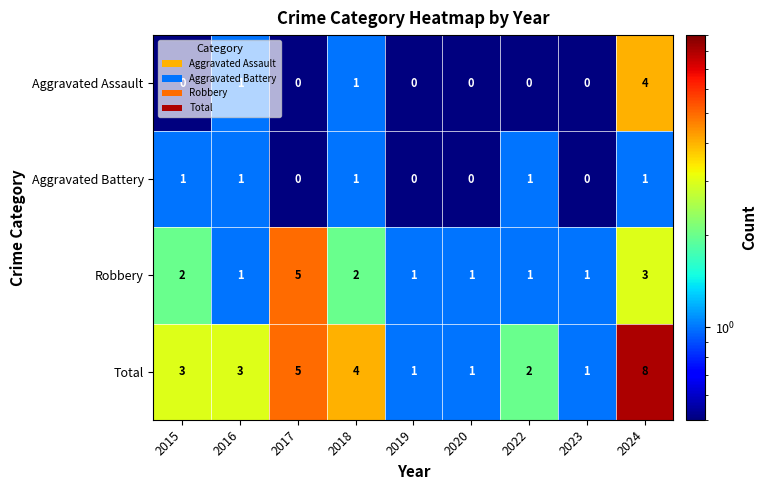

The value of Robbery at 2017 is 8. True or false?

False